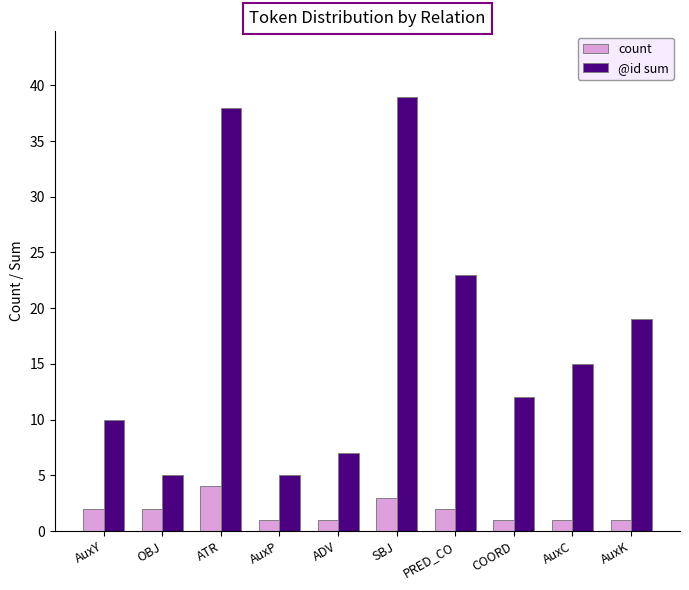

What are all the series names shown in the legend?

count, @id sum